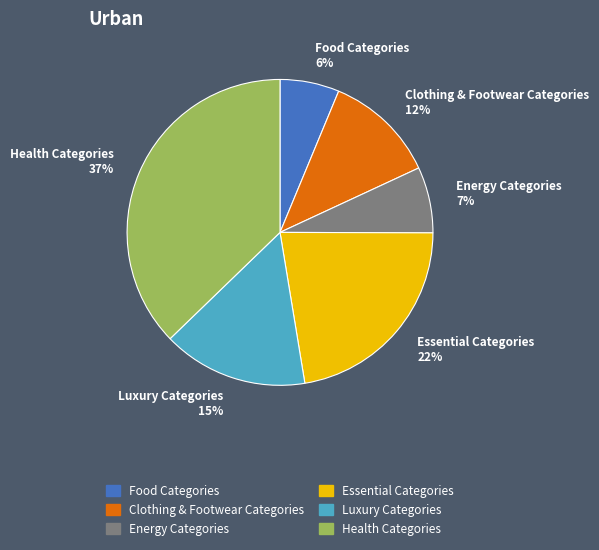

Does Essential Categories 22% account for over 50% of the chart?

No